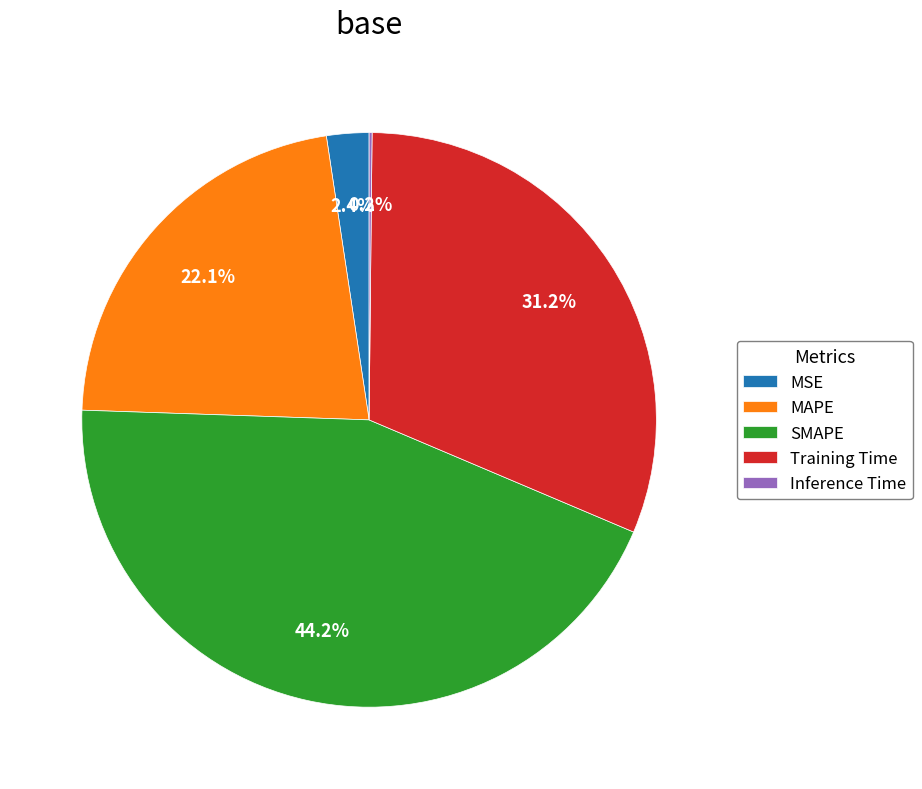

How much of the chart is everything except MSE?

97.6%